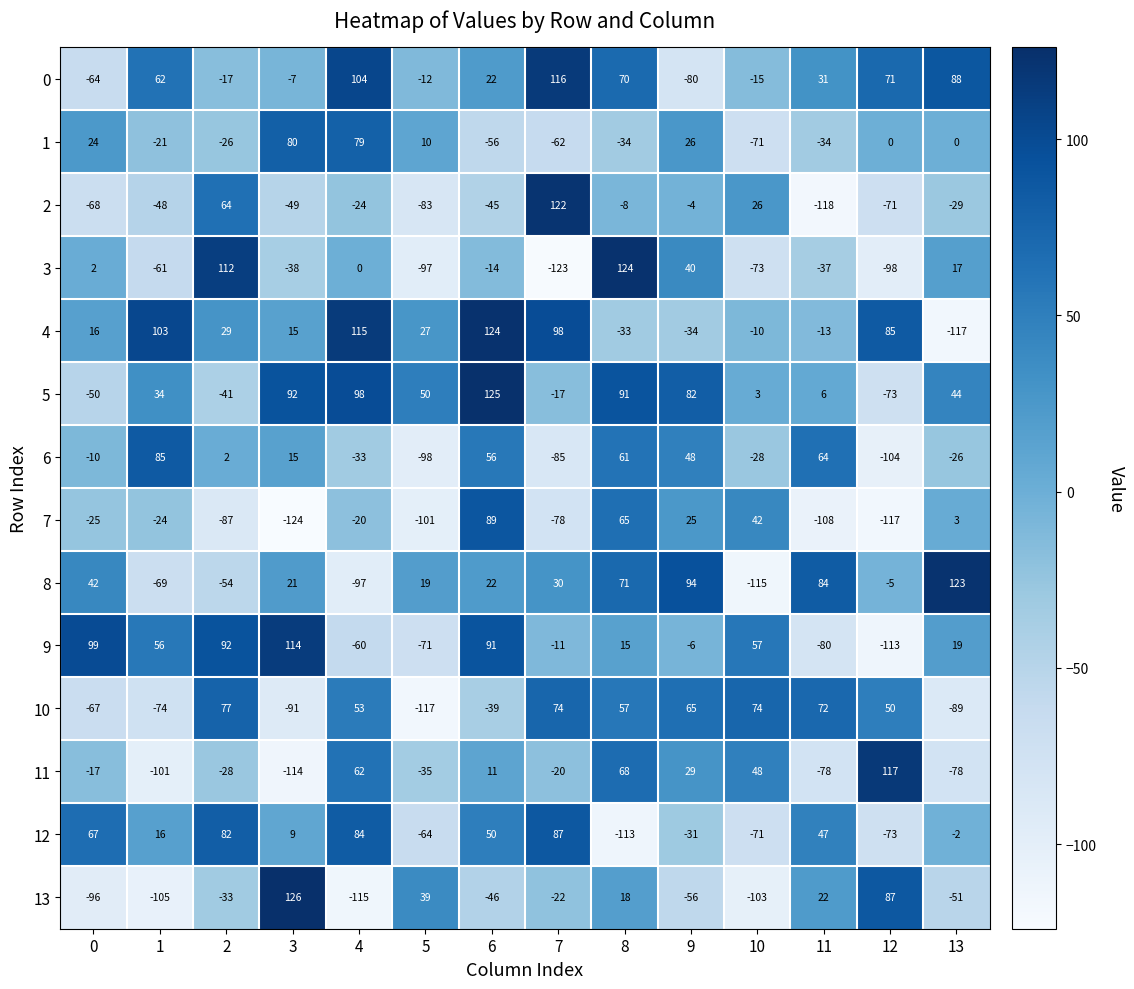

True or false: 7 has a value of 25 at 9.

True